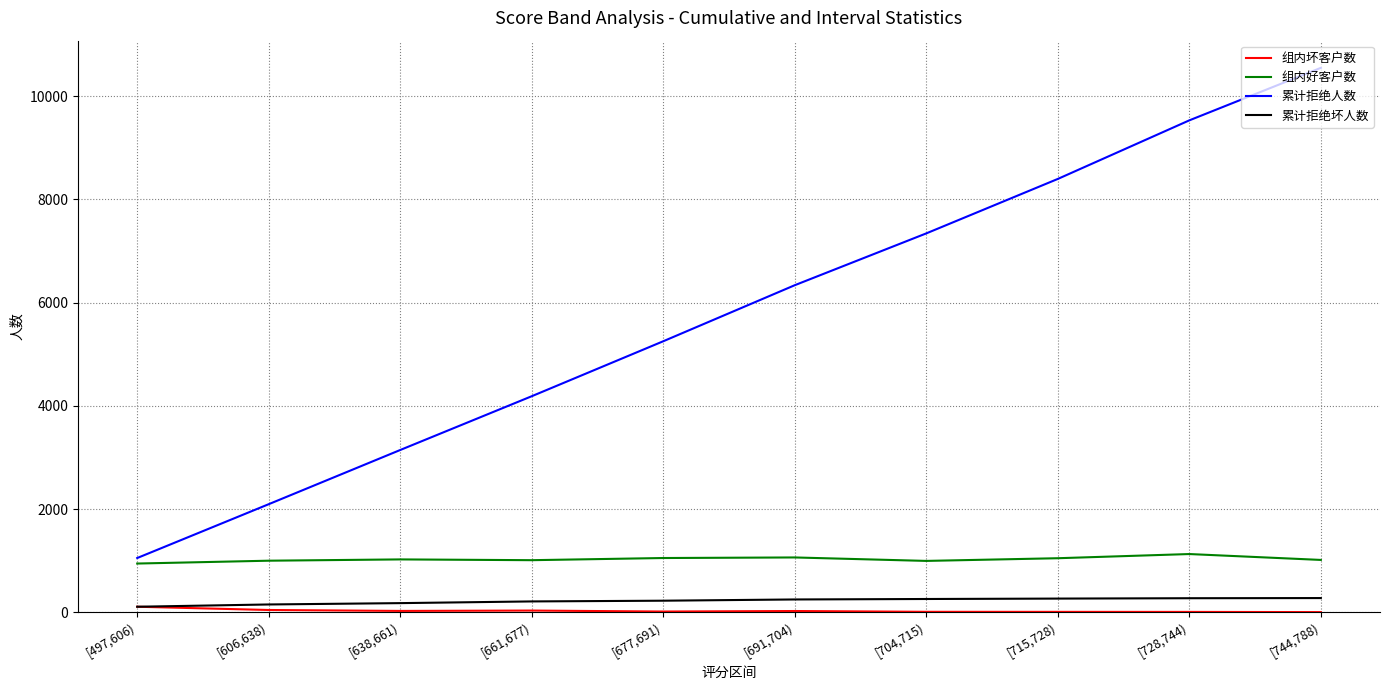

What is the greatest value displayed?

10548